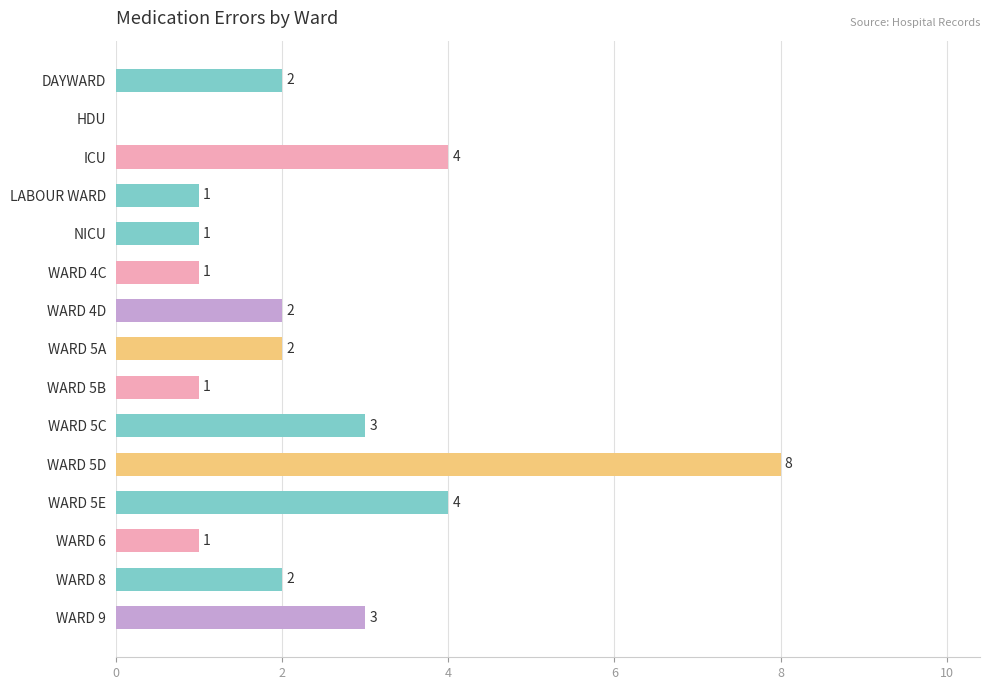

How many data points does each series have?

15